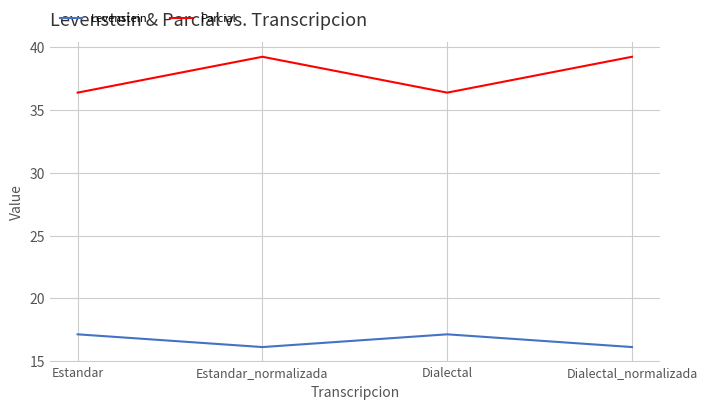

Reading left to right, transcribe all the data shown in this chart.

Levenstein: Estandar=17.1	Estandar_normalizada=16.1	Dialectal=17.1	Dialectal_normalizada=16.1
Parcial: Estandar=36.4	Estandar_normalizada=39.2	Dialectal=36.4	Dialectal_normalizada=39.2